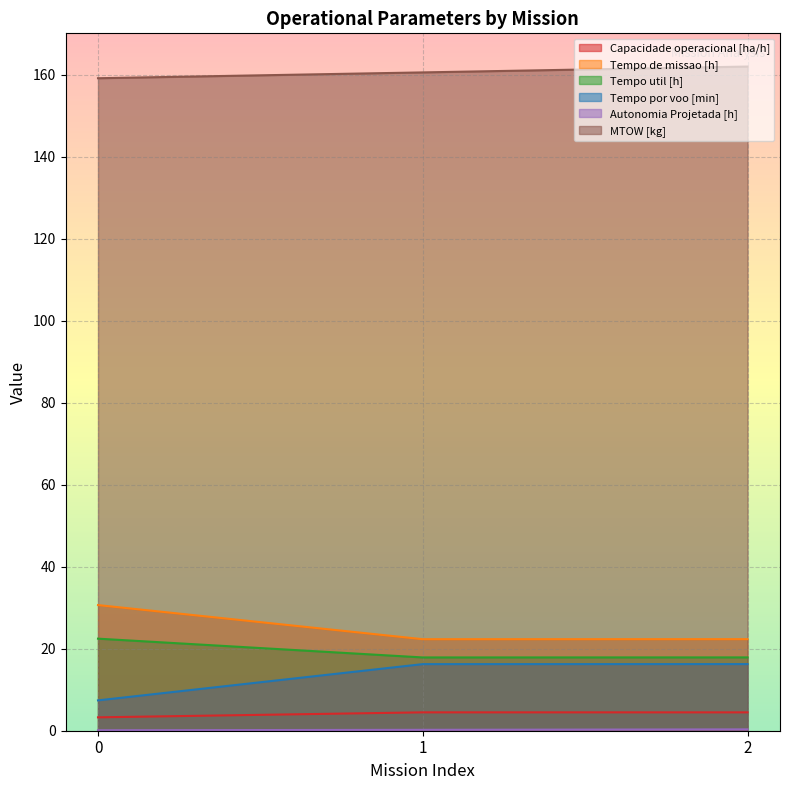

Reading right to left, extract all data points from this chart.

Capacidade operacional [ha/h]: 4.5	4.5	3.3
Tempo de missao [h]: 22.3	22.3	30.6
Tempo util [h]: 17.9	17.9	22.4
Tempo por voo [min]: 16.2	16.2	7.4
Autonomia Projetada [h]: 0.3	0.2	0.1
MTOW [kg]: 162.0	160.5	159.1